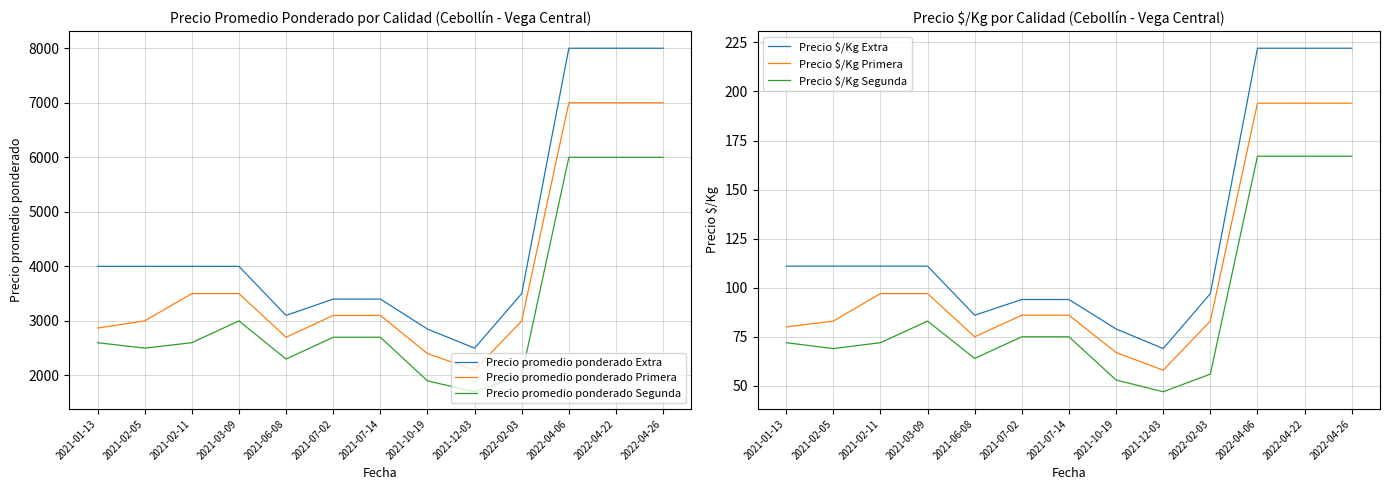

Which has a higher value, 2022-04-26 or 2022-02-03?

2022-04-26